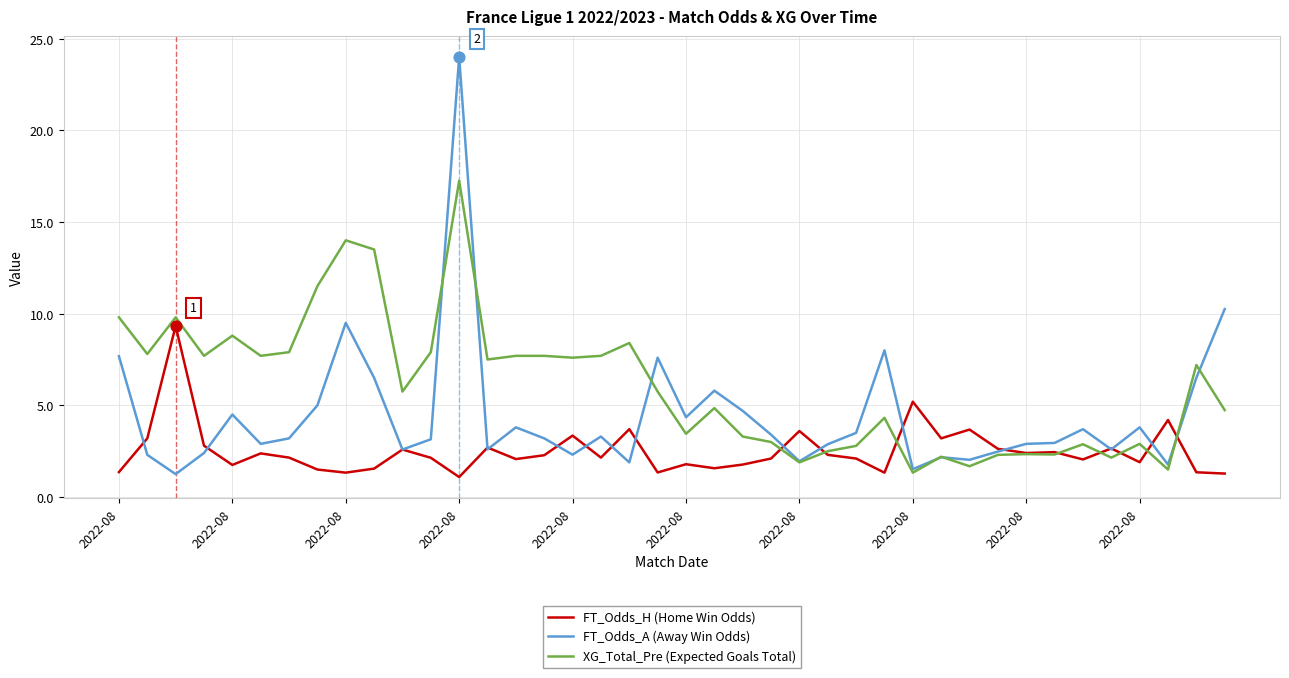

Which series has the largest total across all categories?

XG_Total_Pre (Expected Goals Total)